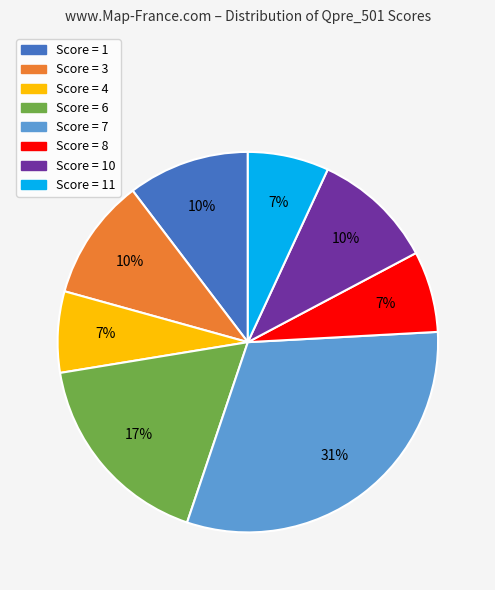

Is there any slice that represents more than half of the pie?

No